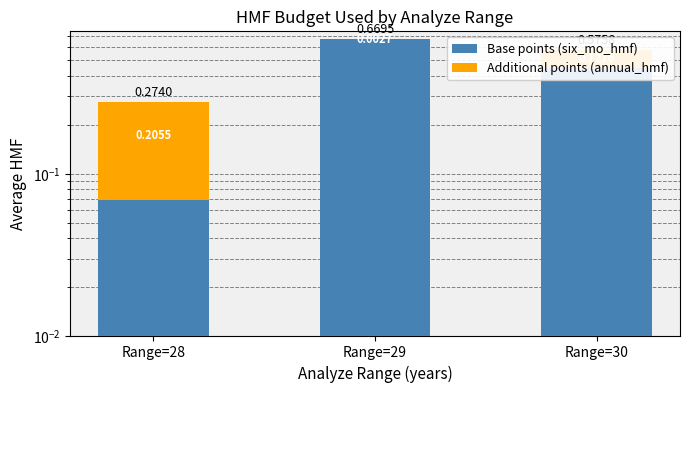

How many bars are there in each group?

2